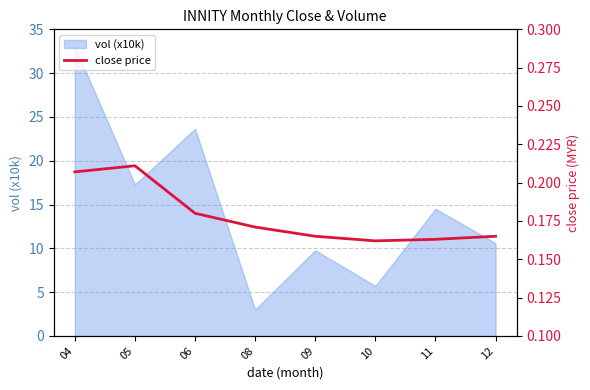

What is the approximate value at 12?

0.2